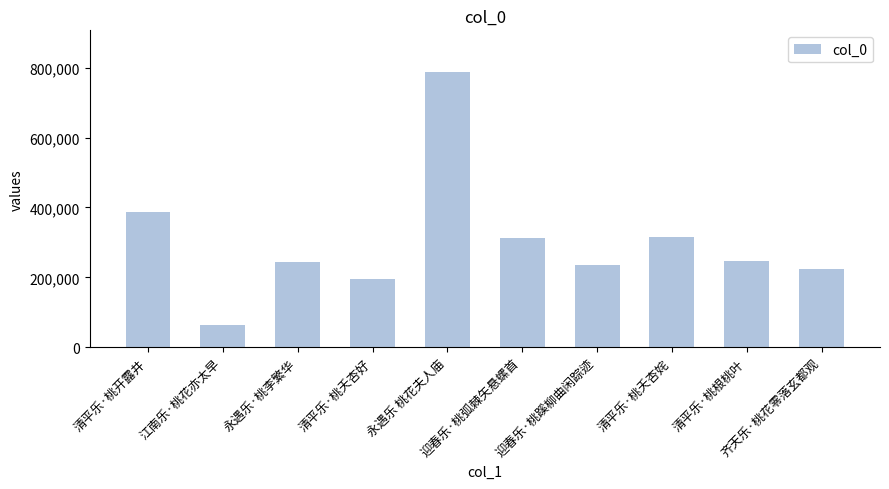

Between 迎春乐·桃蹊柳曲闲踪迹 and 清平乐·桃夭杏好, which is larger?

迎春乐·桃蹊柳曲闲踪迹